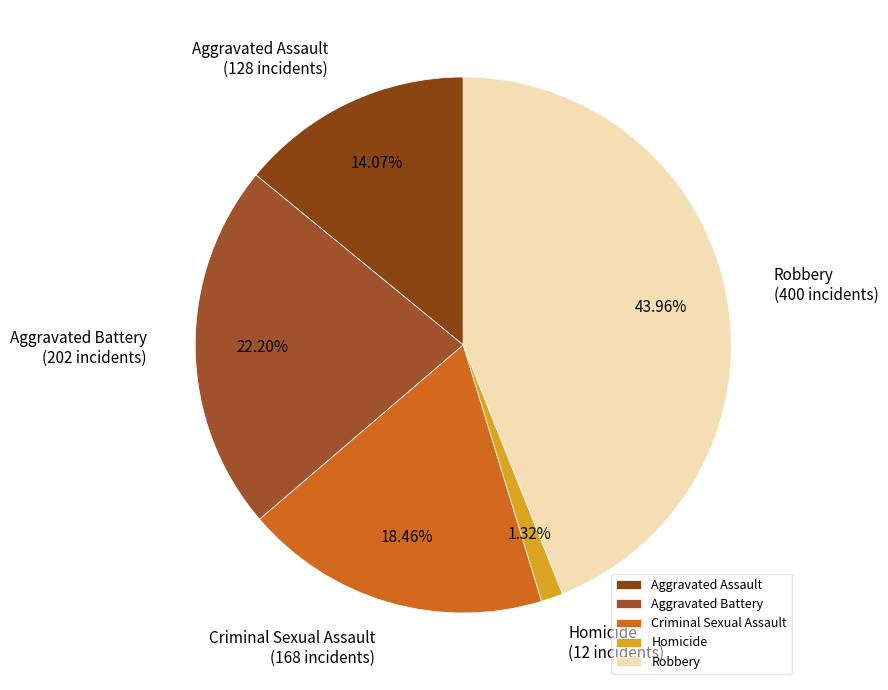

Rank the categories by value from lowest to highest.

Homicide, Aggravated Assault, Criminal Sexual Assault, Aggravated Battery, Robbery